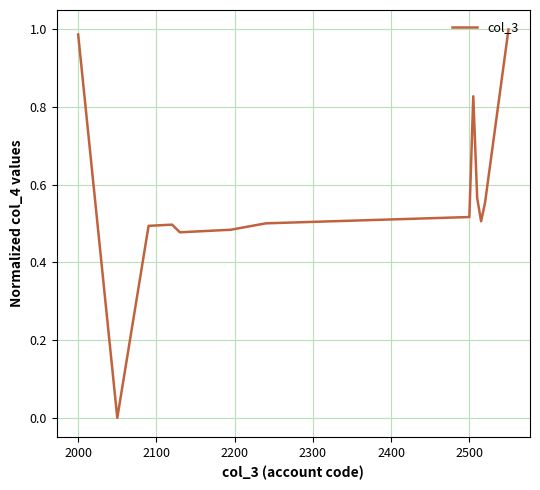

Does the chart display data point markers on the line(s)?

No